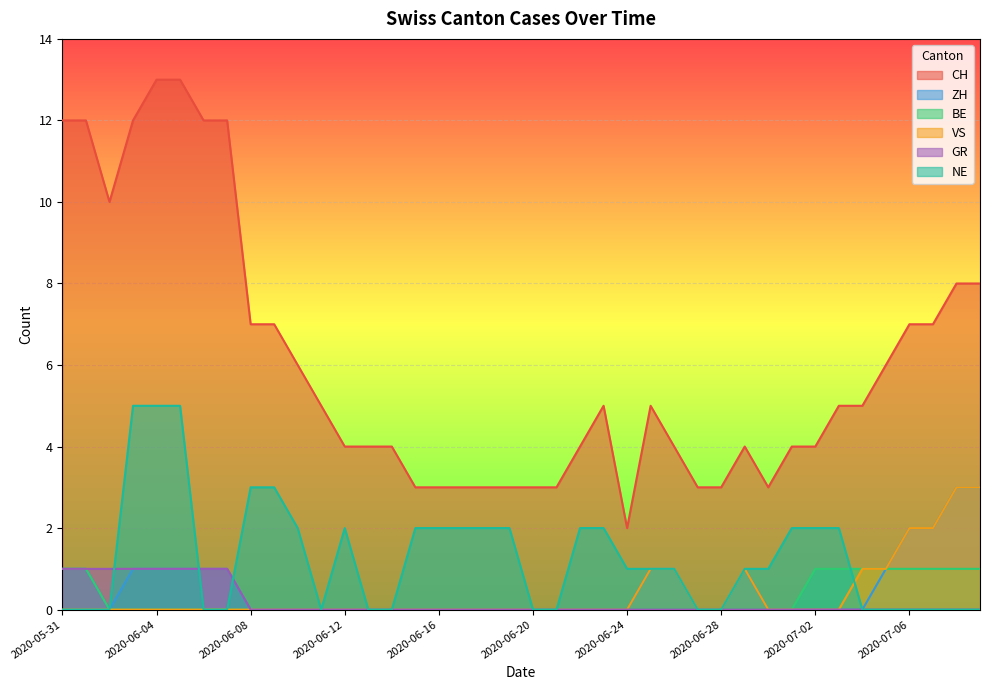

Reading left to right, what are all the values shown in this chart?

CH: 12	12	10	12	13	13	12	12	7	7	6	5	4	4	4	3	3	3	3	3	3	3	4	5	2	5	4	3	3	4	3	4	4	5	5	6	7	7	8	8
ZH: 1	1	0	1	1	1	1	1	0	0	0	0	0	0	0	0	0	0	0	0	0	0	0	0	0	1	1	0	0	1	0	0	0	0	0	1	2	2	3	3
BE: 1	1	0	0	0	0	0	0	0	0	0	0	0	0	0	0	0	0	0	0	0	0	0	0	0	0	0	0	0	0	0	0	1	1	1	1	1	1	1	1
VS: 0	0	0	0	0	0	0	0	0	0	0	0	0	0	0	0	0	0	0	0	0	0	0	0	0	1	1	0	0	1	0	0	0	0	1	1	2	2	3	3
GR: 1	1	1	1	1	1	1	1	0	0	0	0	0	0	0	0	0	0	0	0	0	0	0	0	0	0	0	0	0	0	0	0	0	0	0	0	0	0	0	0
NE: 0	0	0	5	5	5	0	0	3	3	2	0	2	0	0	2	2	2	2	2	0	0	2	2	1	1	1	0	0	1	1	2	2	2	0	0	0	0	0	0